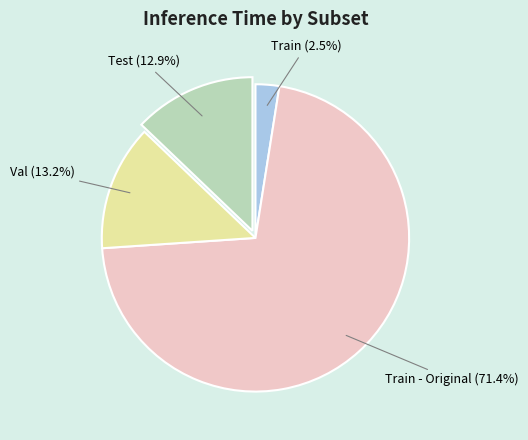

To the nearest percent, what is the average slice percentage?

25%